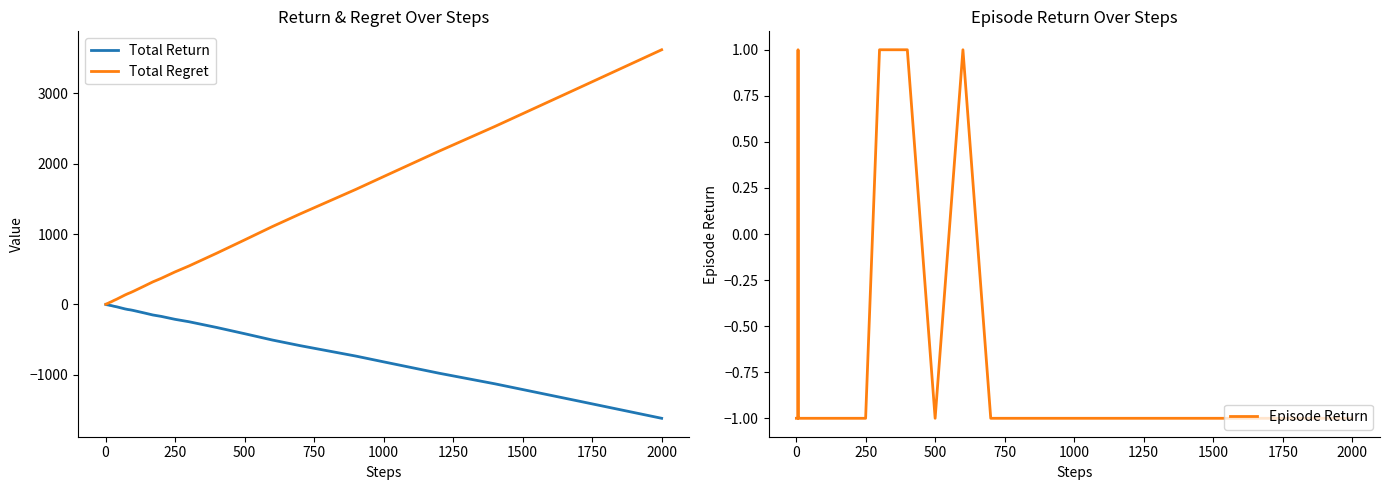

What is the value of the Episode Return point at the 28th from the left?

-1